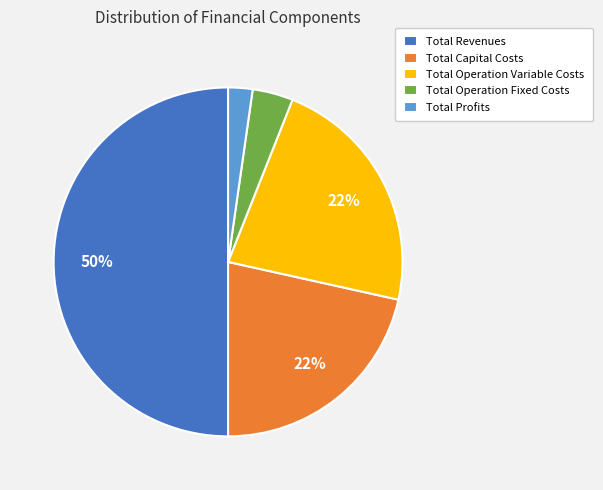

Which slice is the smallest?

Total Profits